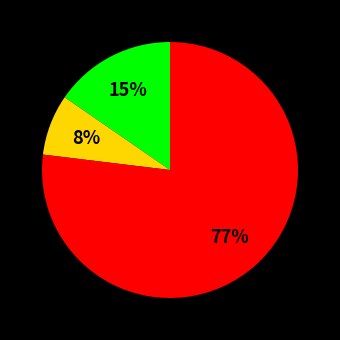

To the nearest percent, what is the average slice percentage?

33%